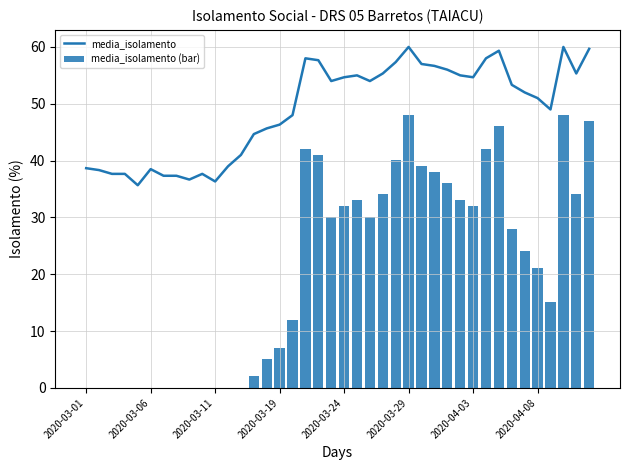

What is the sum of all media_isolamento (bar) values?

840.0